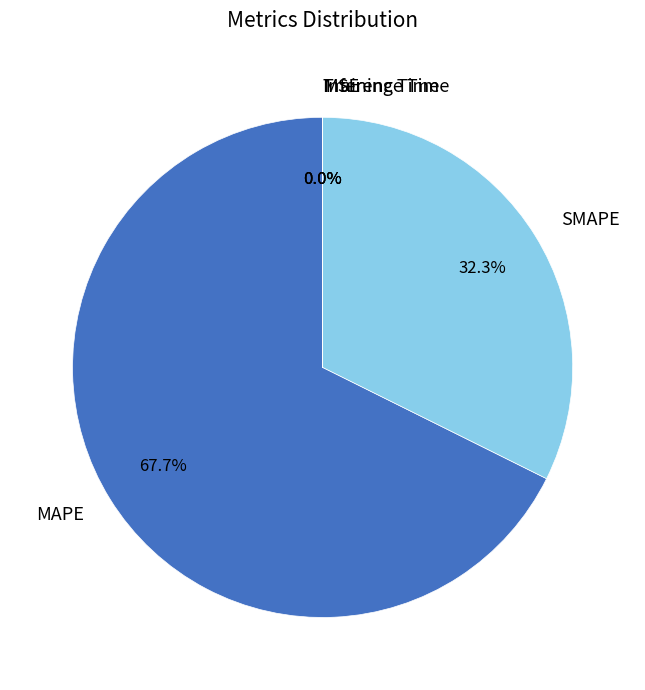

Is there a majority slice in this chart?

Yes